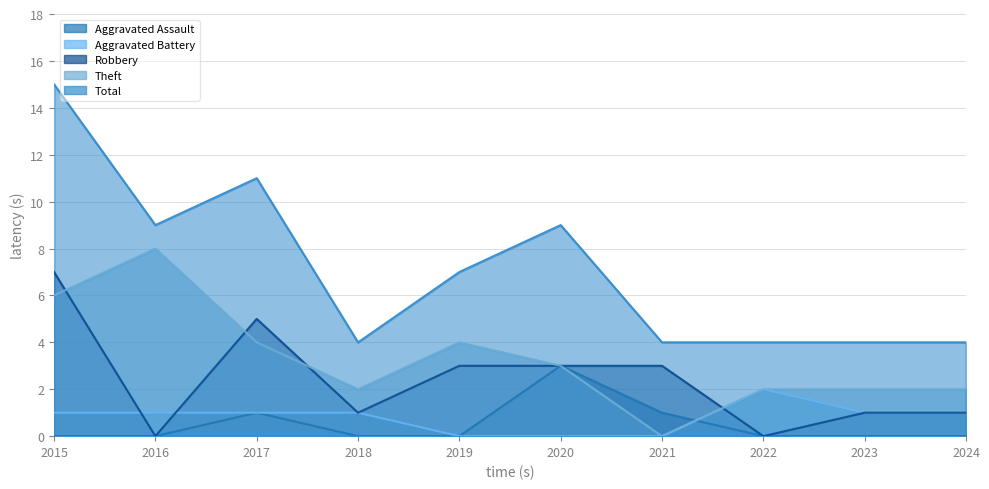

Where is the first local maximum for Aggravated Battery?

2022